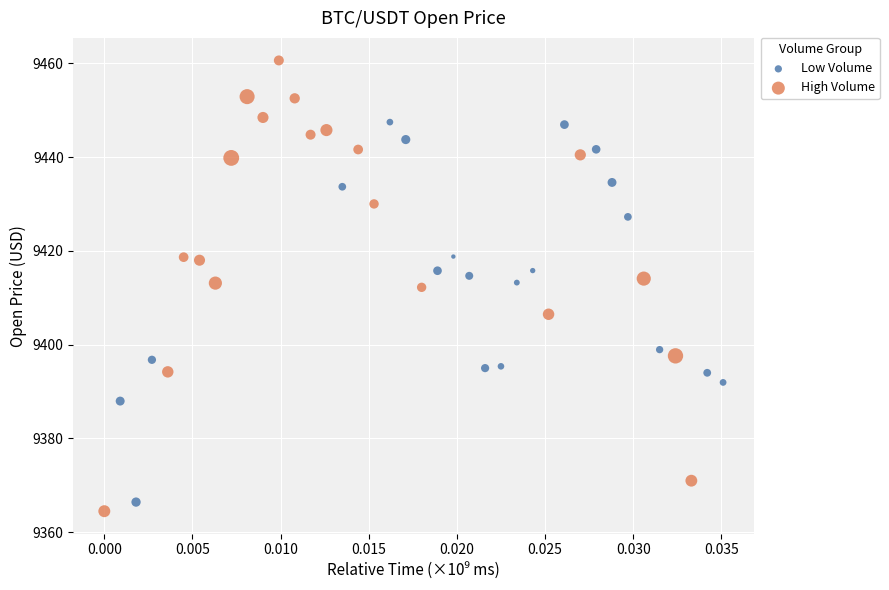

Which series contains the highest Y value?

High Volume